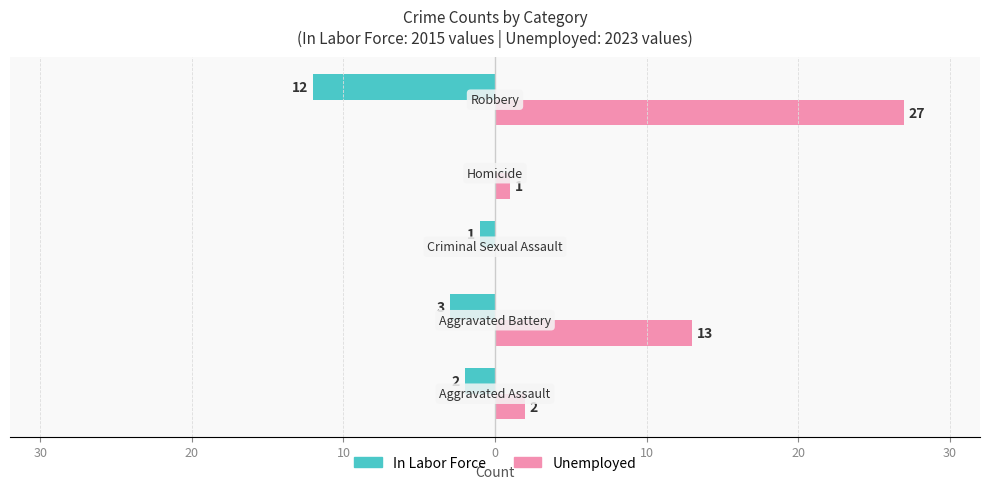

What are all the series names shown in the legend?

In Labor Force, Unemployed